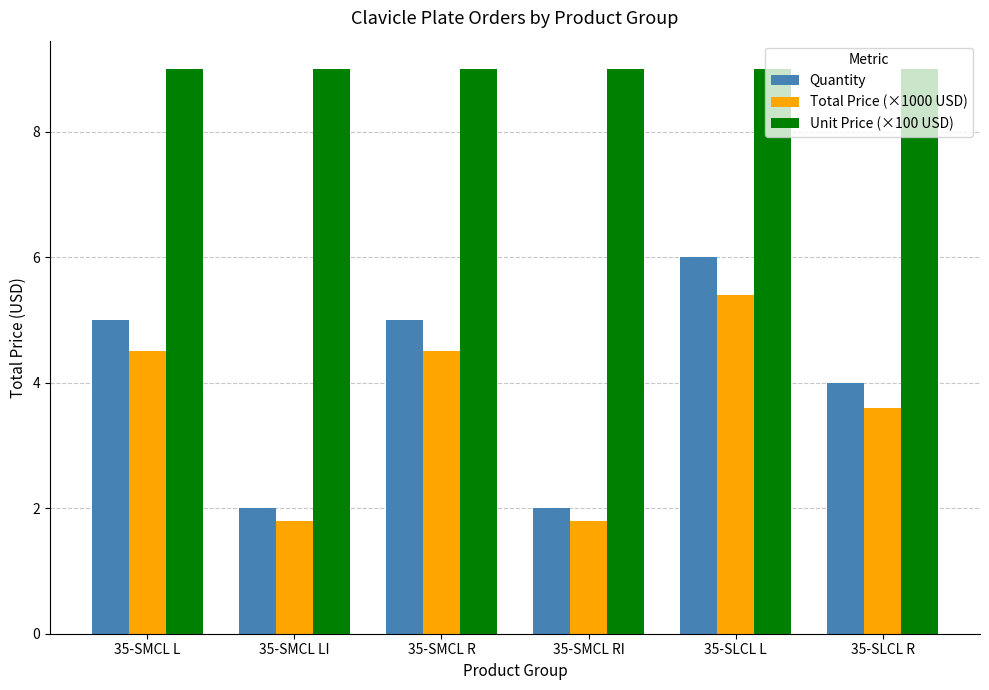

What is the difference between the maximum and minimum values in the Quantity series?

4.0